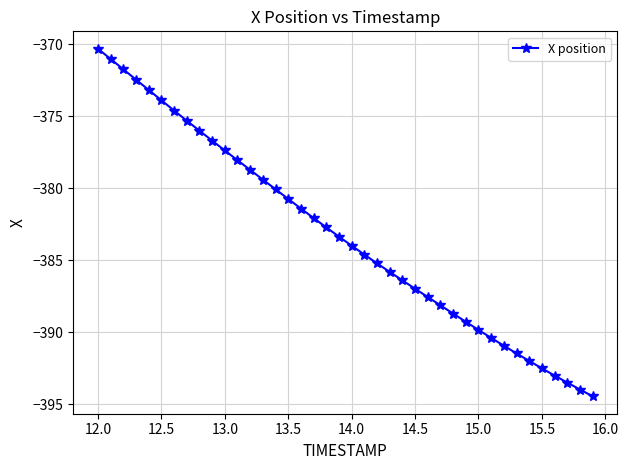

What is the value of the 28th point from the left?

-388.1